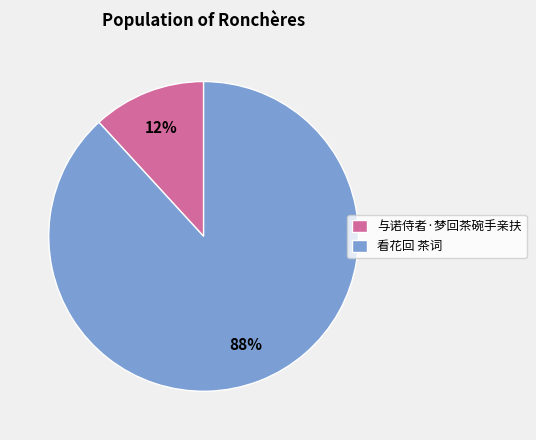

How many segments does this pie chart have?

2